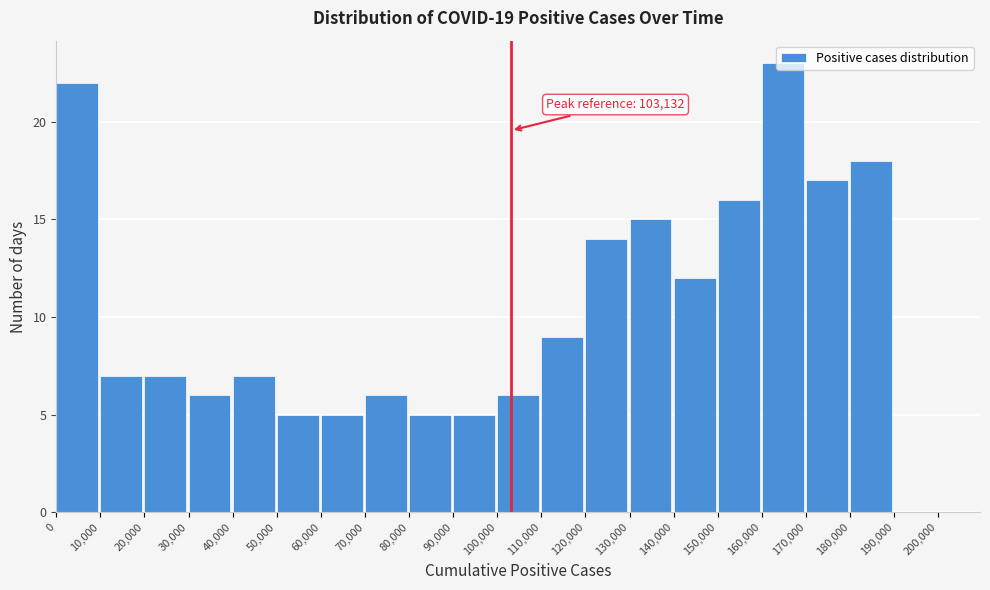

Over which range of the x-axis is the bar tallest?

160,000 to 170,000